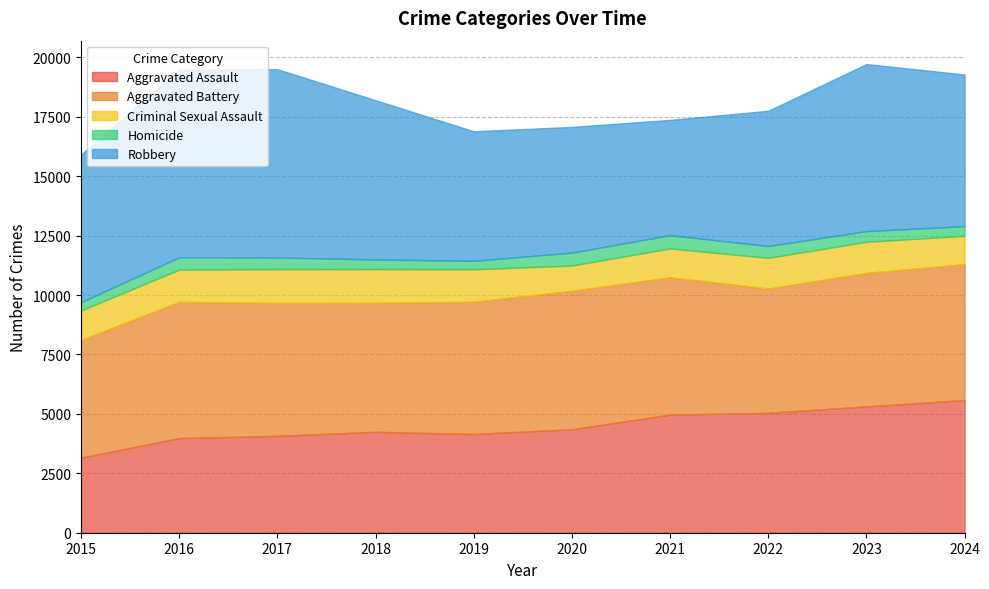

List the series in order of their peak value, lowest first.

Homicide, Criminal Sexual Assault, Aggravated Assault, Aggravated Battery, Robbery